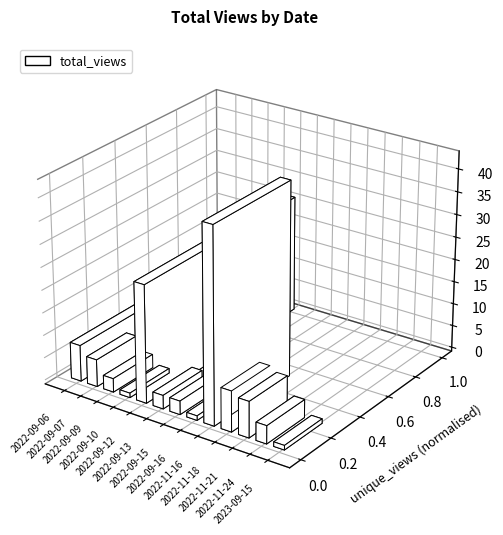

How many bars are there in total?

13